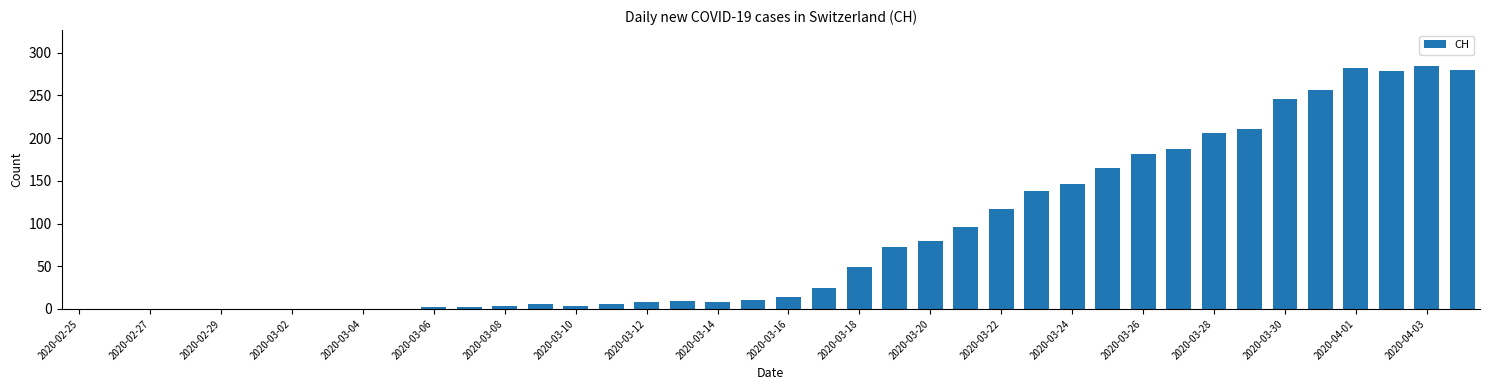

What is the greatest value displayed?

284